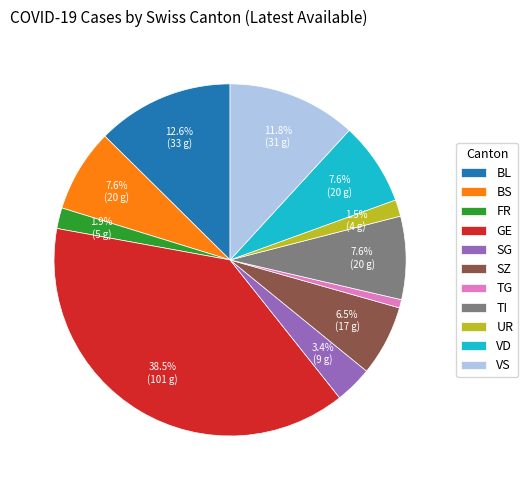

To the nearest percent, what portion does VD represent?

8%